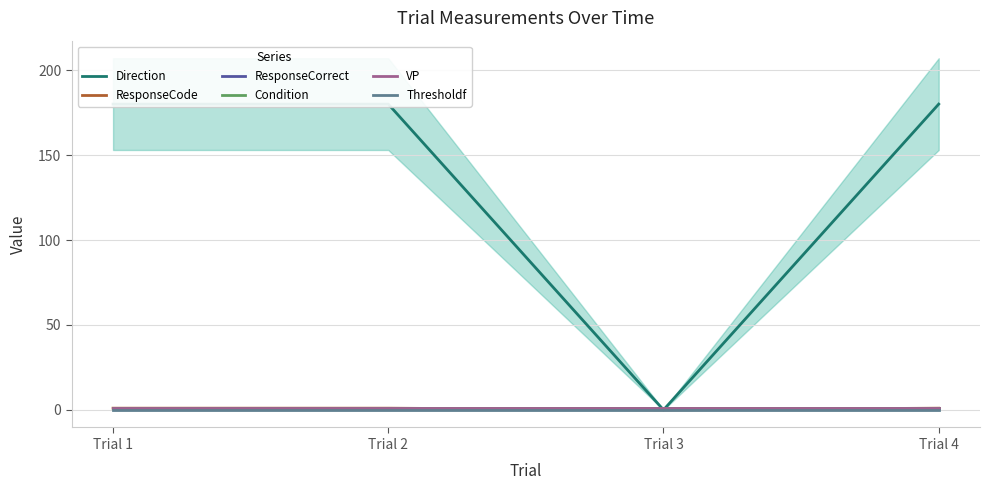

True or false: Condition has more than 1 points higher than both neighbors.

False